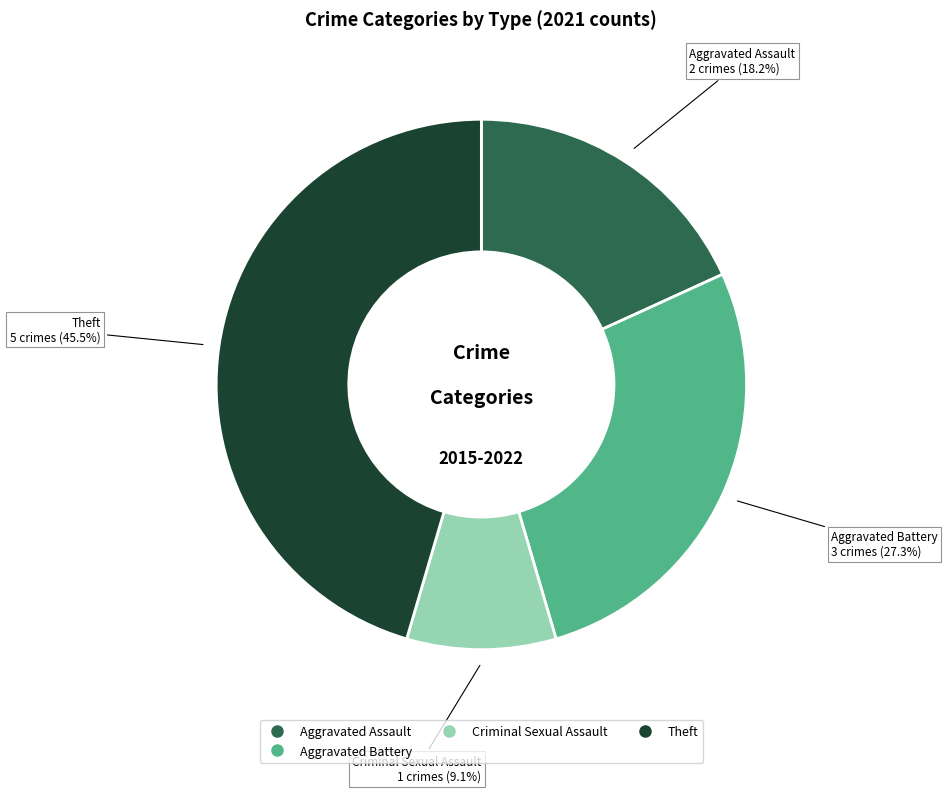

Does any single category account for the majority?

No